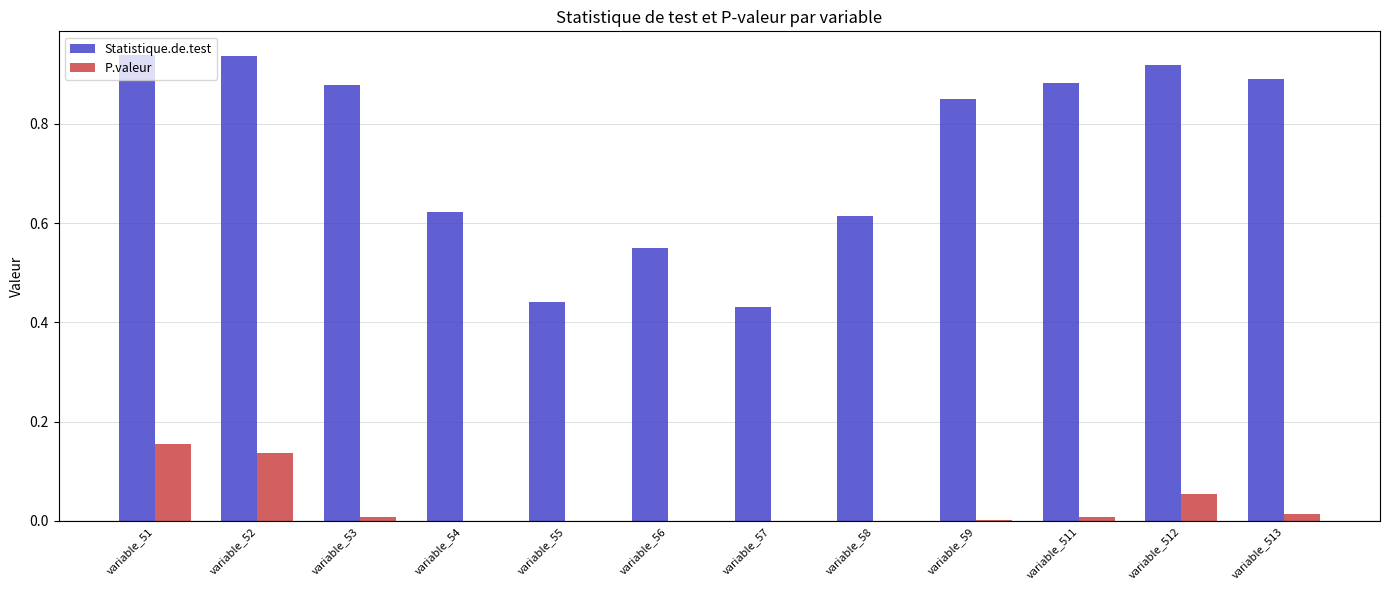

Which series has the largest total across all categories?

Statistique.de.test